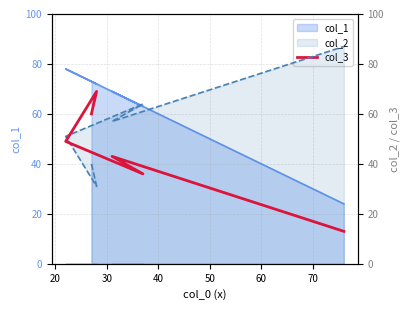

How many data points does each series have?

6